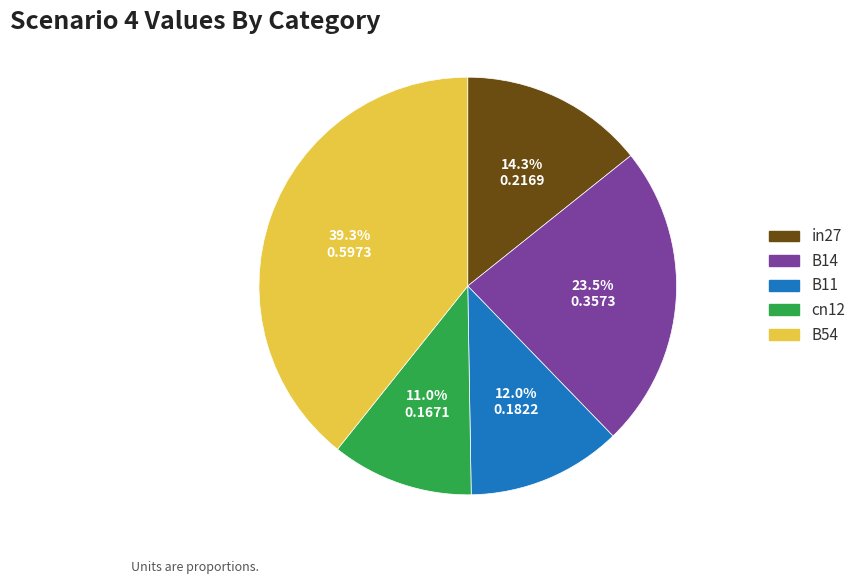

Does B14 represent more than half of the total?

No